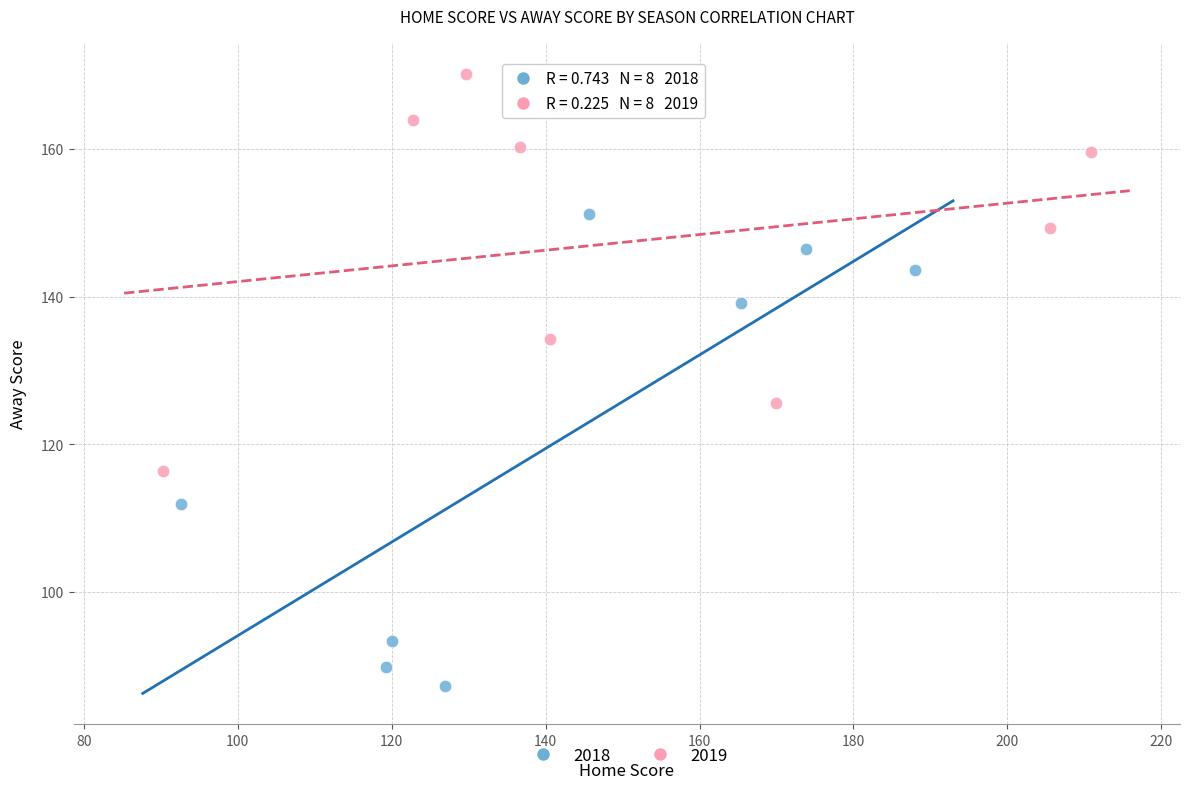

Which series contains the lowest Y value?

2018